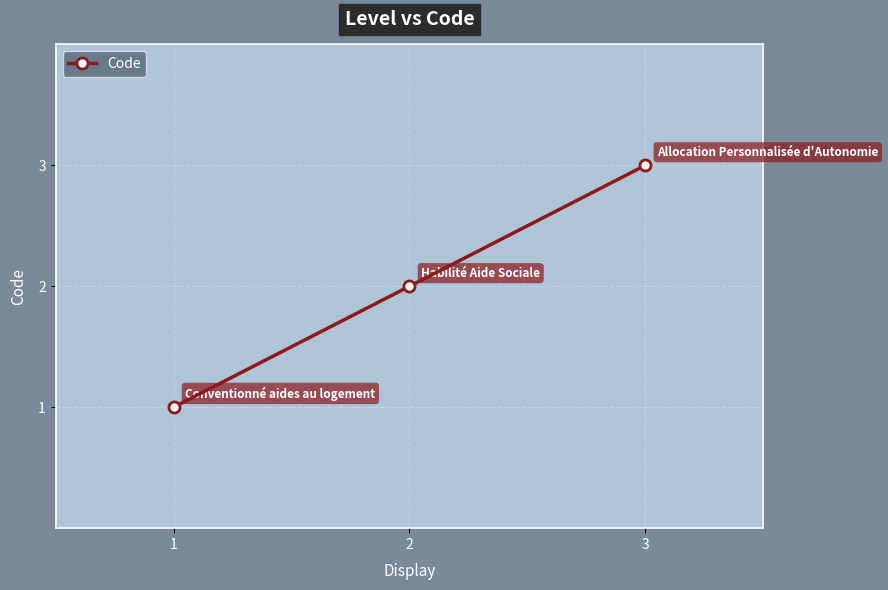

What is the value of the 1st point from the left?

1